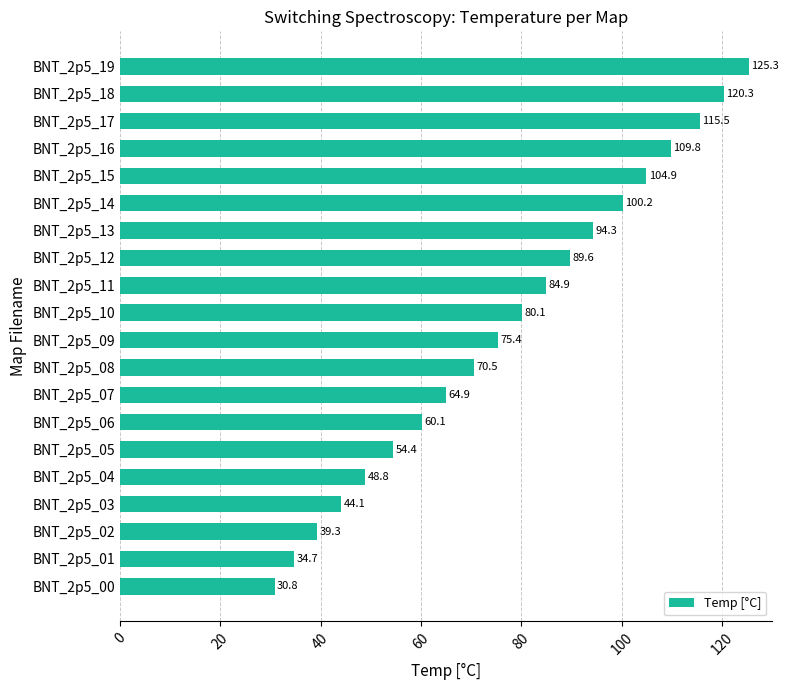

List the labels in order of value, smallest first.

BNT_2p5_00, BNT_2p5_01, BNT_2p5_02, BNT_2p5_03, BNT_2p5_04, BNT_2p5_05, BNT_2p5_06, BNT_2p5_07, BNT_2p5_08, BNT_2p5_09, BNT_2p5_10, BNT_2p5_11, BNT_2p5_12, BNT_2p5_13, BNT_2p5_14, BNT_2p5_15, BNT_2p5_16, BNT_2p5_17, BNT_2p5_18, BNT_2p5_19